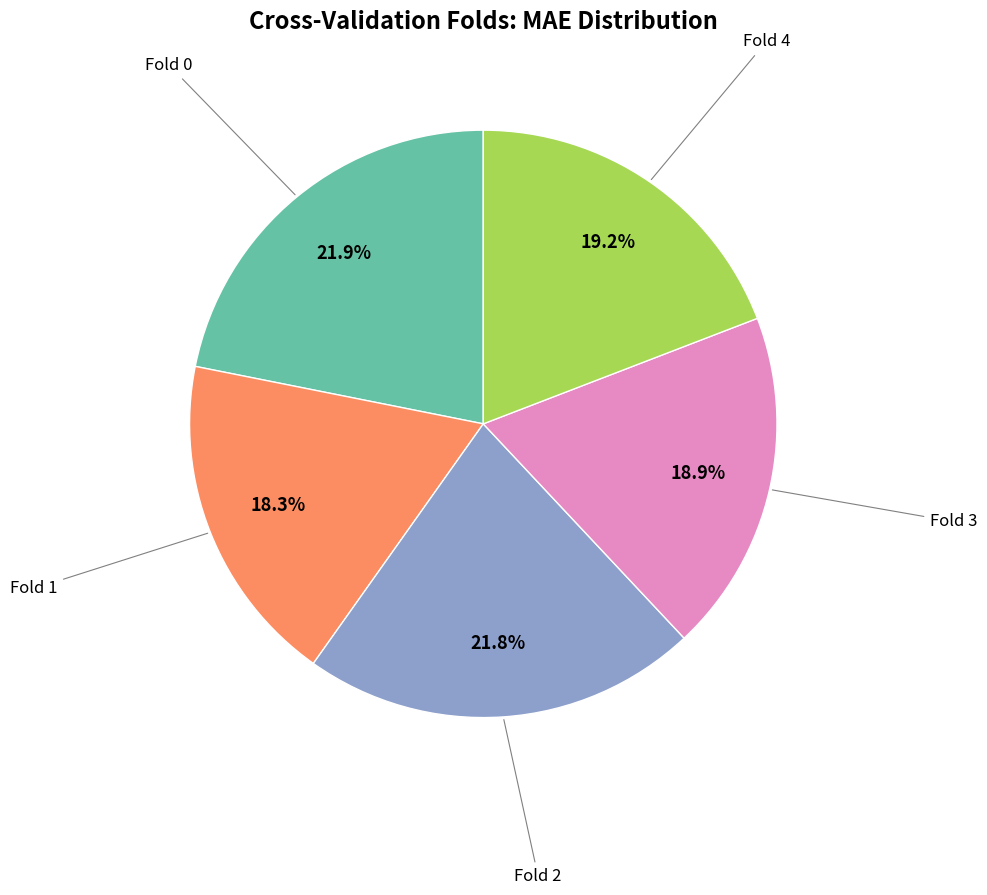

Does any single category account for the majority?

No